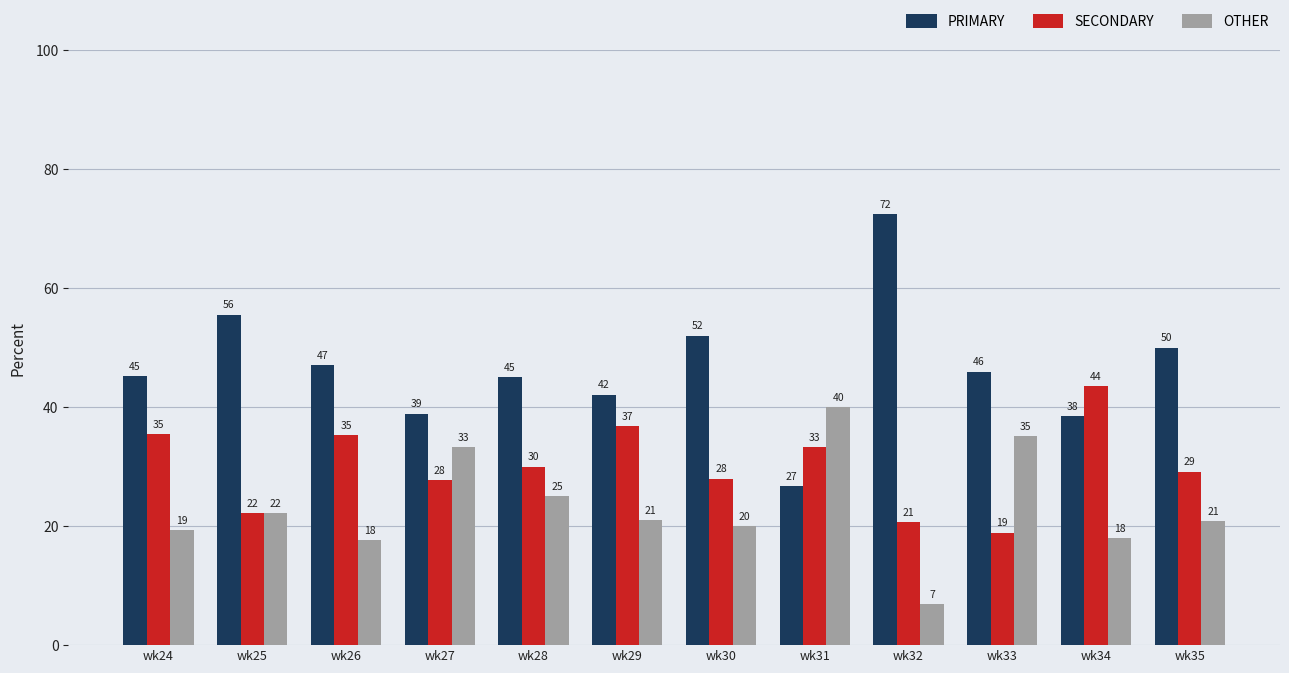

What is the approximate value of PRIMARY at wk35?

50.0